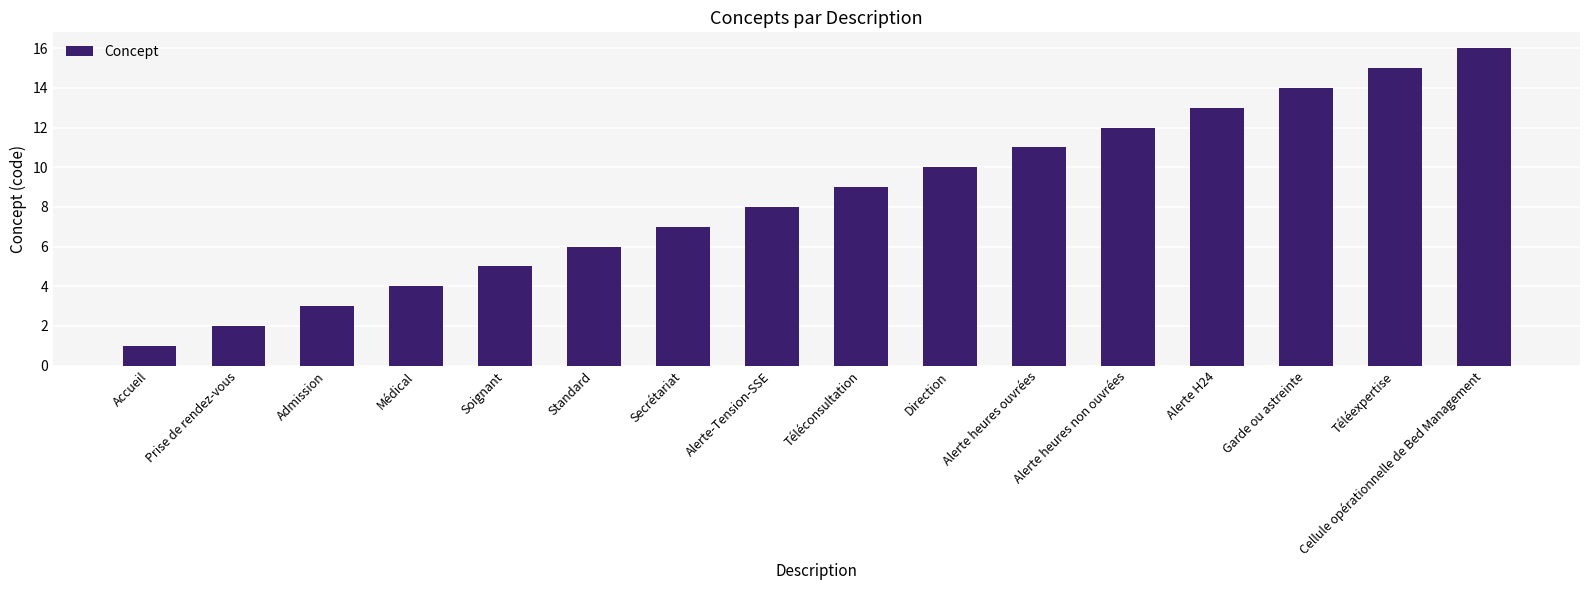

What is the label of the 1st bar from the left?

Accueil